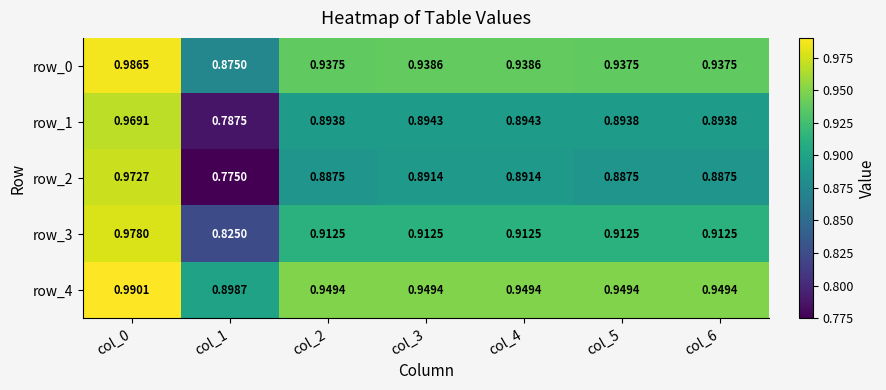

Is the value of row_2 at col_6 greater than the value of row_4 at col_0?

No